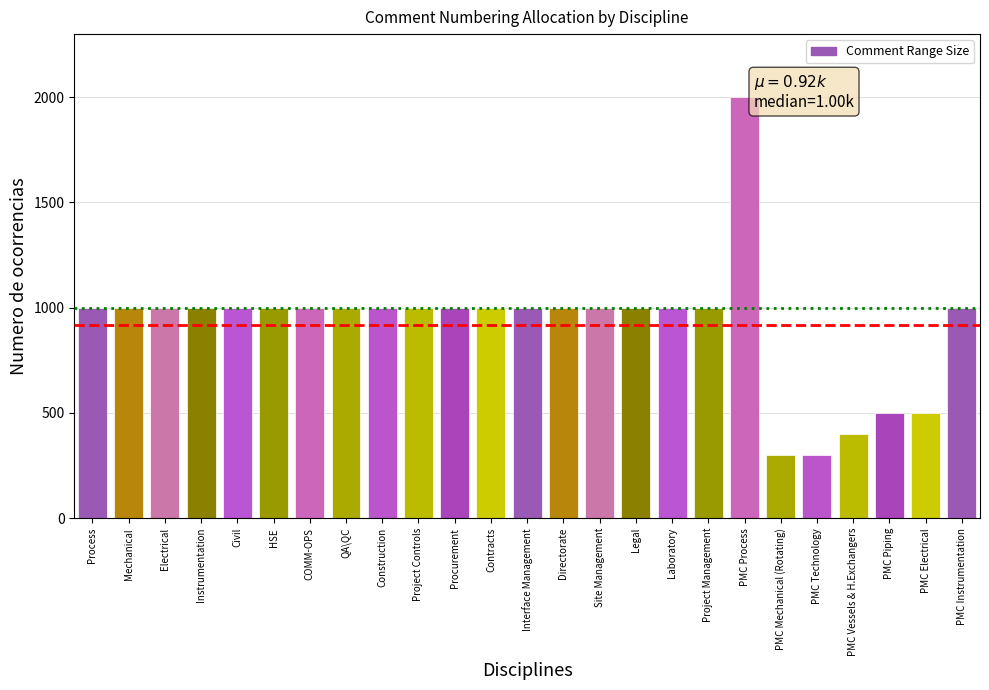

Reading left to right, list all the values displayed in this chart.

Process=1000	Mechanical=1000	Electrical=1000	Instrumentation=1000	Civil=1000	HSE=1000	COMM-OPS=1000	QA\QC=1000	Construction=1000	Project Controls=1000	Procurement=1000	Contracts=1000	Interface Management=1000	Directorate=1000	Site Management=1000	Legal=1000	Laboratory=1000	Project Management=1000	PMC Process=2000	PMC Mechanical (Rotating)=300	PMC Technology=300	PMC Vessels & H.Exchangers=400	PMC Piping=500	PMC Electrical=500	PMC Instrumentation=1000